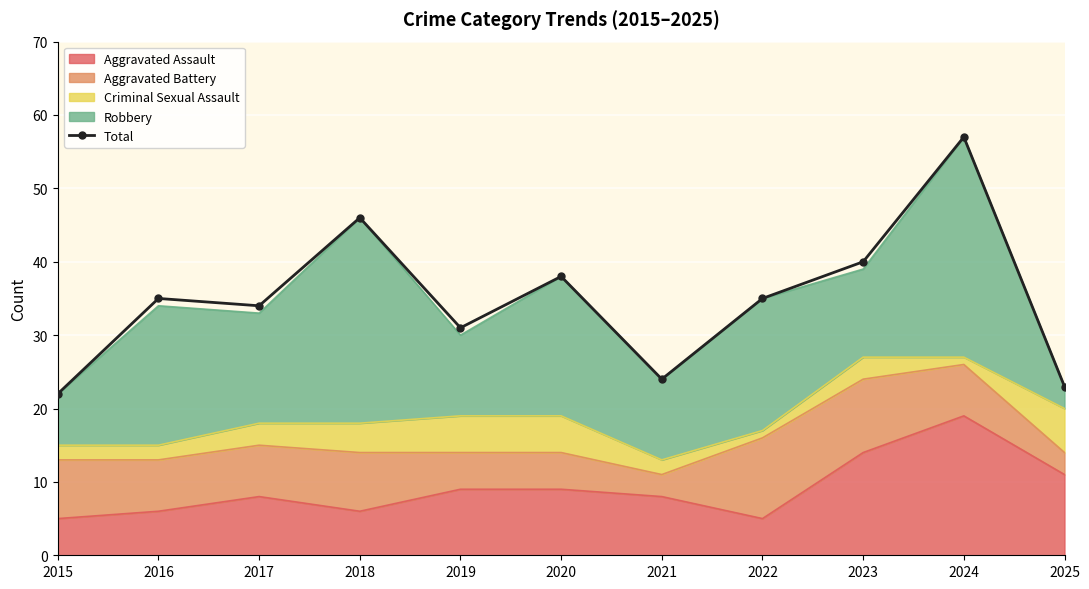

What is the sum of all values?

385